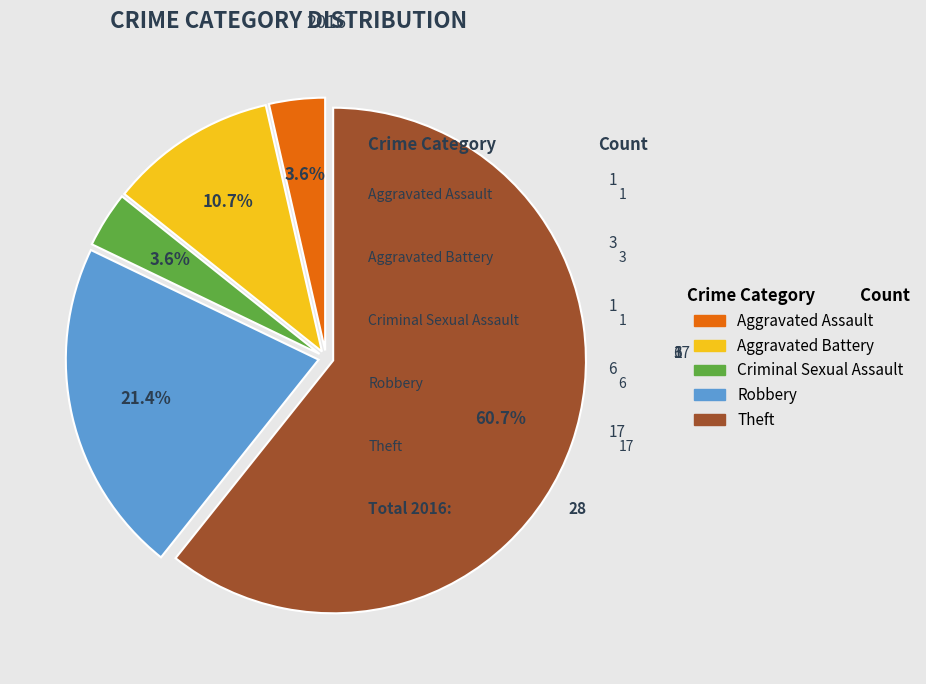

Between Aggravated Battery and Robbery, which is larger?

Robbery